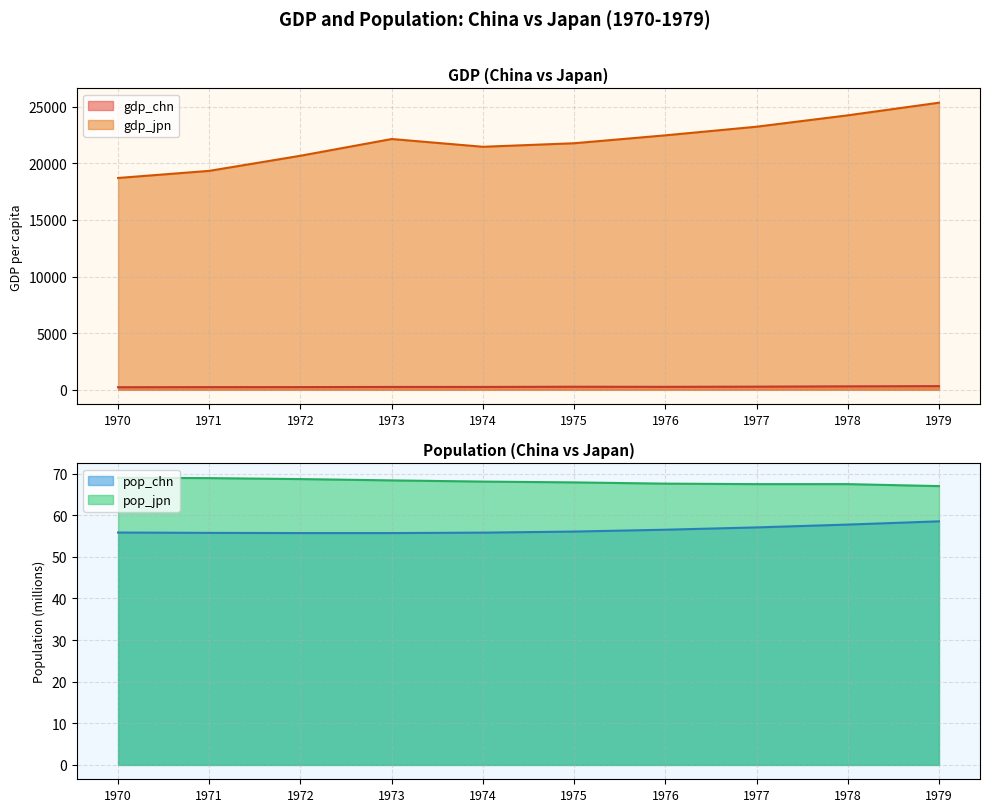

True or false: gdp_chn and gdp_jpn cross at least once.

False